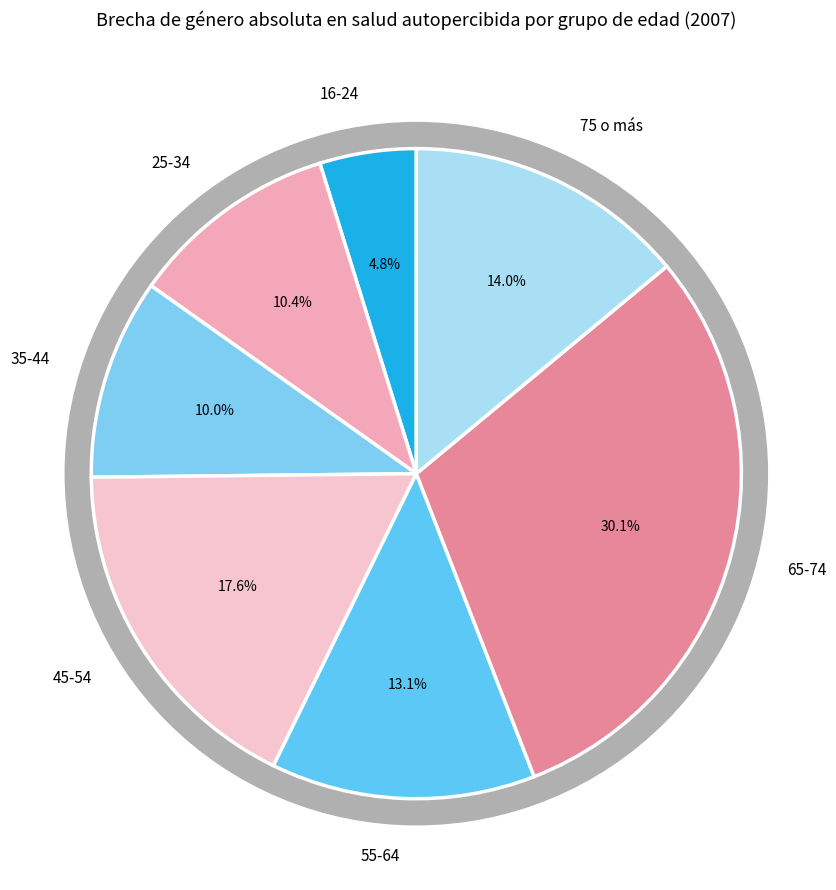

What percentage is NOT represented by 75 o más?

86.0%